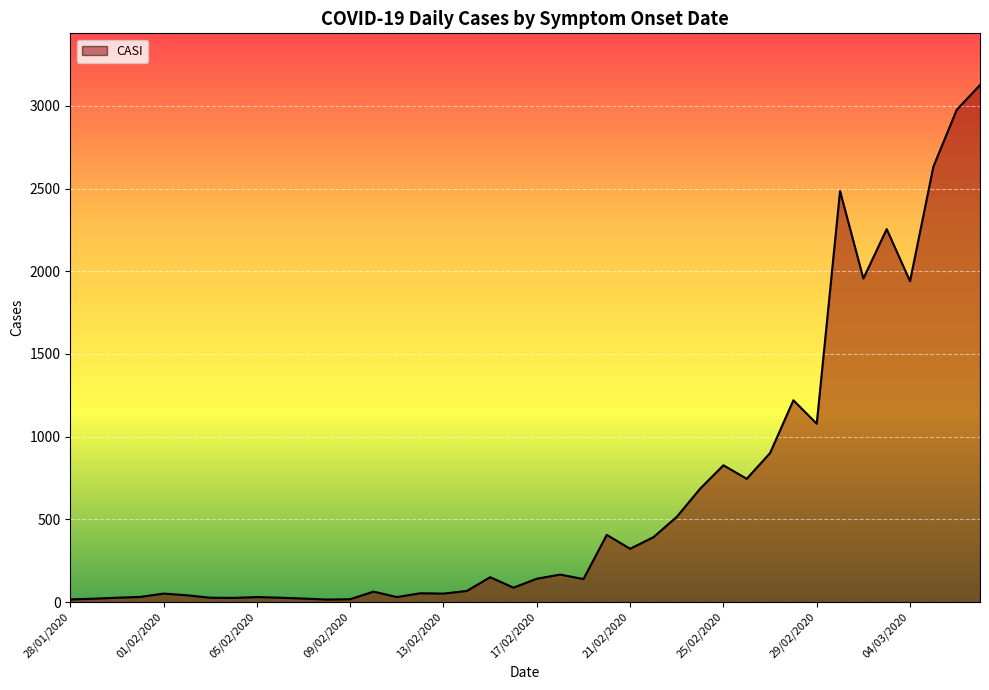

What is the difference between the maximum and minimum values?

3111